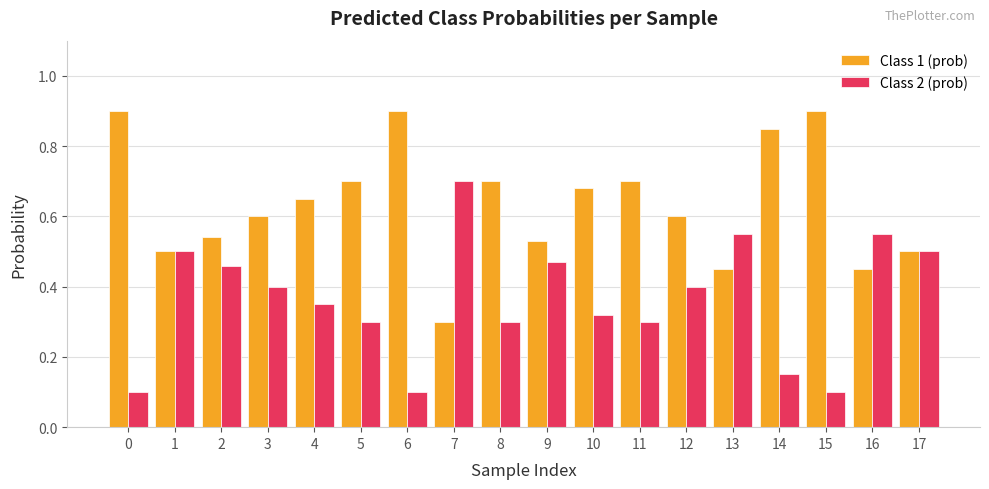

At which label does Class 1 (prob) reach its minimum?

7